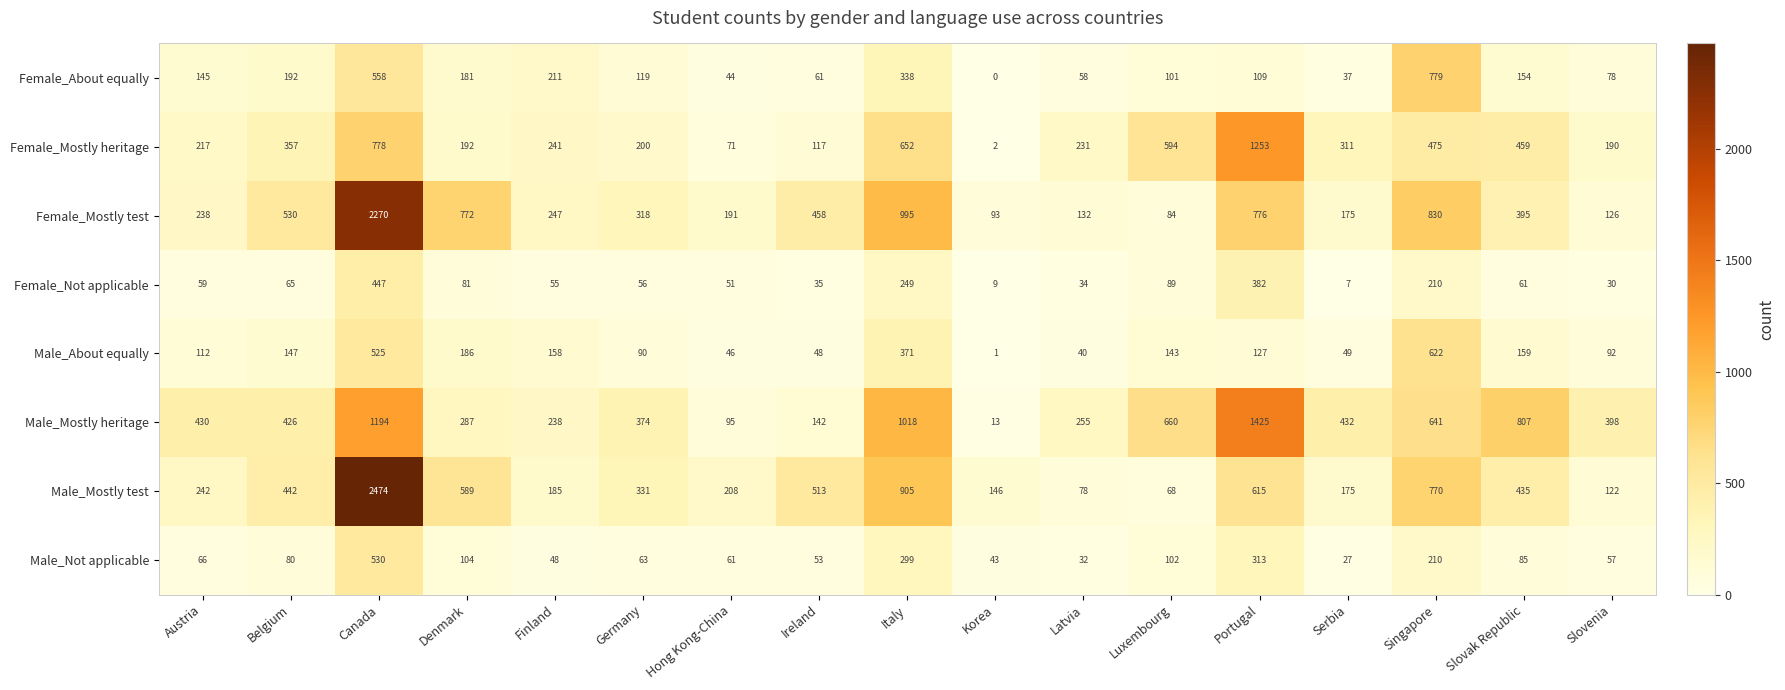

What is the greatest value displayed?

2474